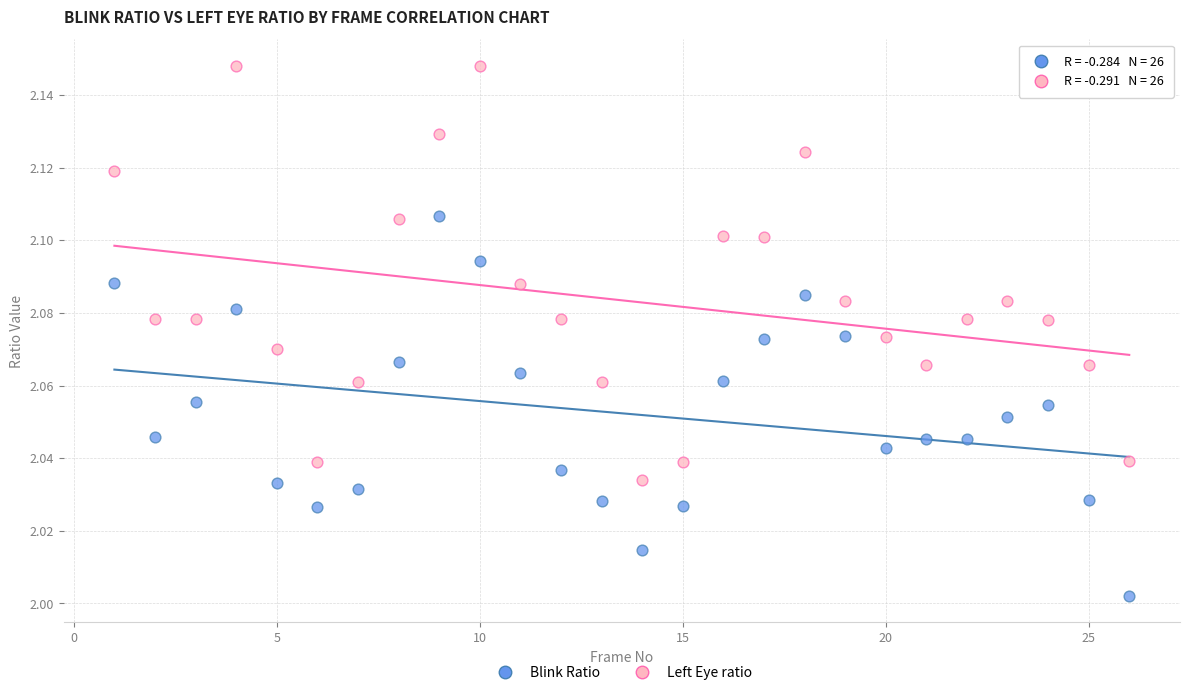

Which series contains the highest Y value?

Left Eye ratio